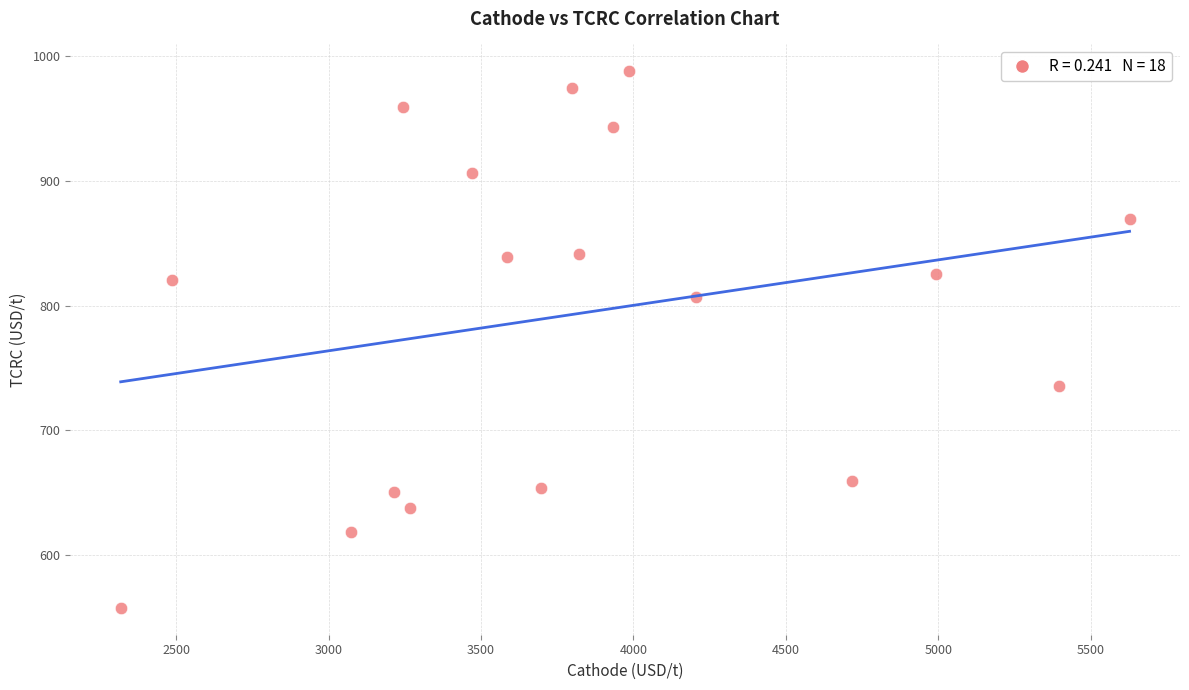

What is the range of Y values (max minus min)?

429.5